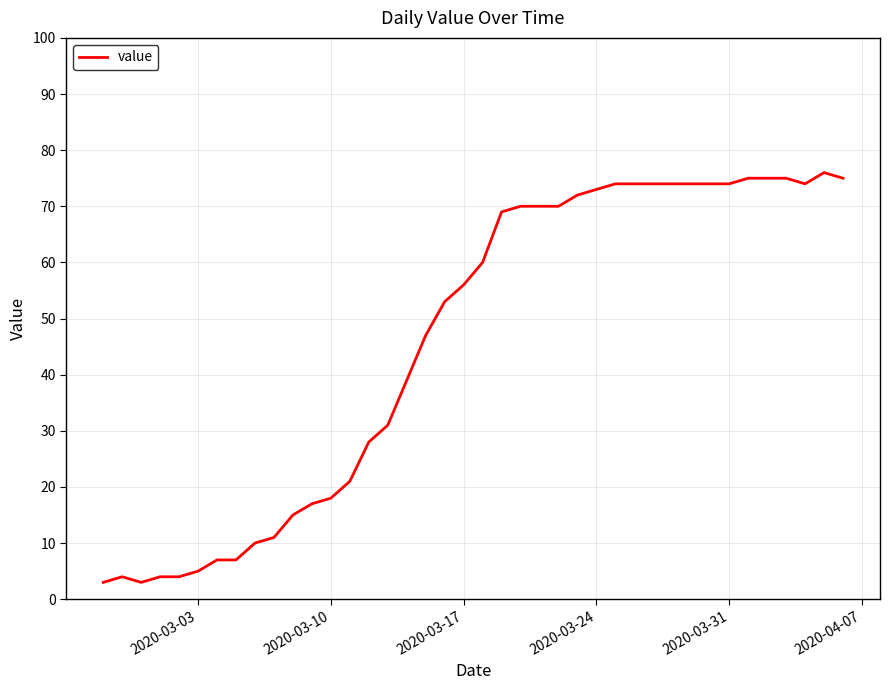

What is the maximum value shown in the chart?

76